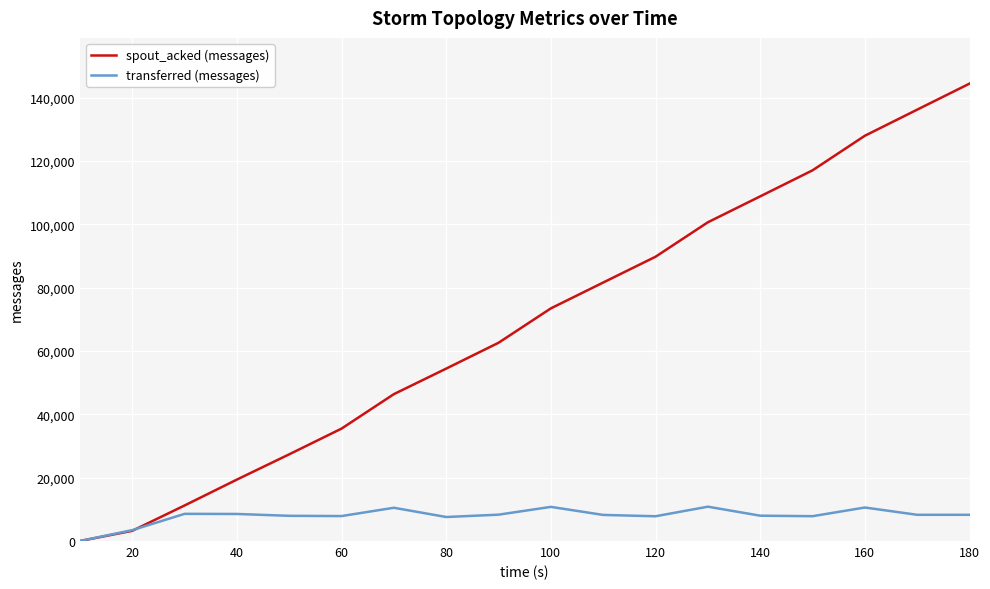

Which series has the widest spread of values?

spout_acked (messages)